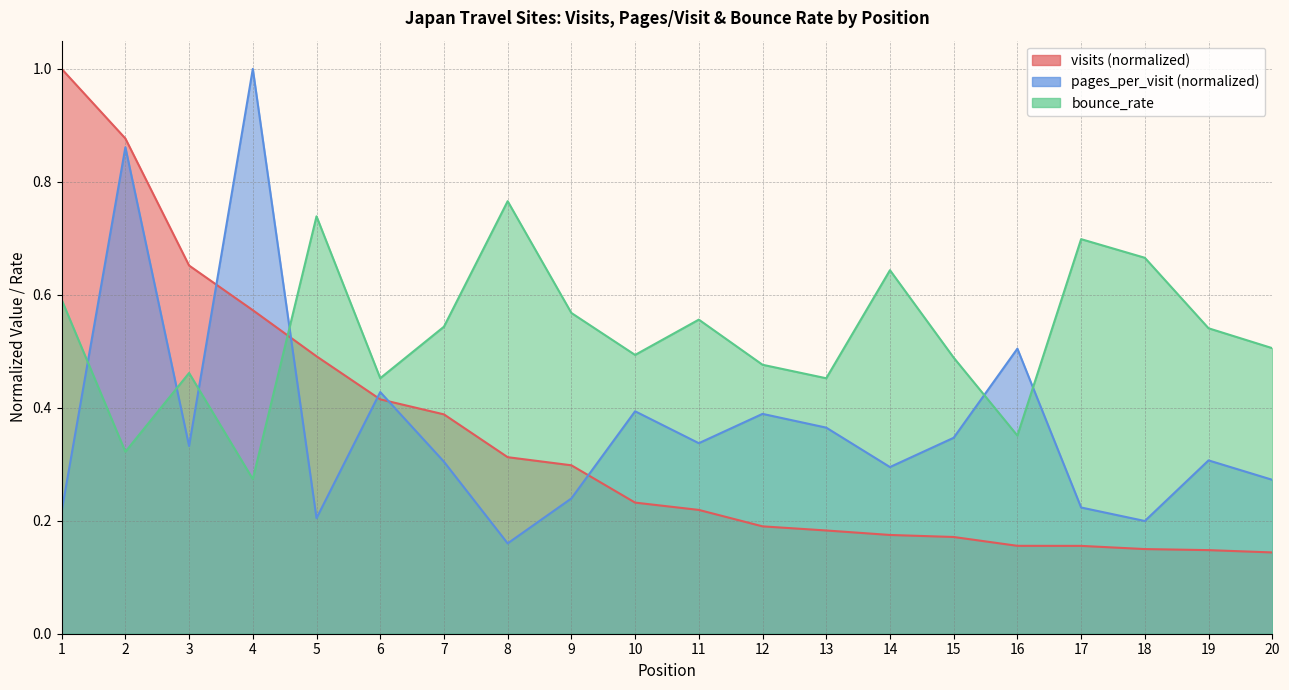

Reading right to left, what are all the values shown in this chart?

visits: 20=0.1	19=0.1	18=0.1	17=0.2	16=0.2	15=0.2	14=0.2	13=0.2	12=0.2	11=0.2	10=0.2	9=0.3	8=0.3	7=0.4	6=0.4	5=0.5	4=0.6	3=0.7	2=0.9	1=1.0
pages_per_visit: 20=0.3	19=0.3	18=0.2	17=0.2	16=0.5	15=0.3	14=0.3	13=0.4	12=0.4	11=0.3	10=0.4	9=0.2	8=0.2	7=0.3	6=0.4	5=0.2	4=1.0	3=0.3	2=0.9	1=0.2
bounce_rate: 20=0.5	19=0.5	18=0.7	17=0.7	16=0.4	15=0.5	14=0.6	13=0.5	12=0.5	11=0.6	10=0.5	9=0.6	8=0.8	7=0.5	6=0.5	5=0.7	4=0.3	3=0.5	2=0.3	1=0.6